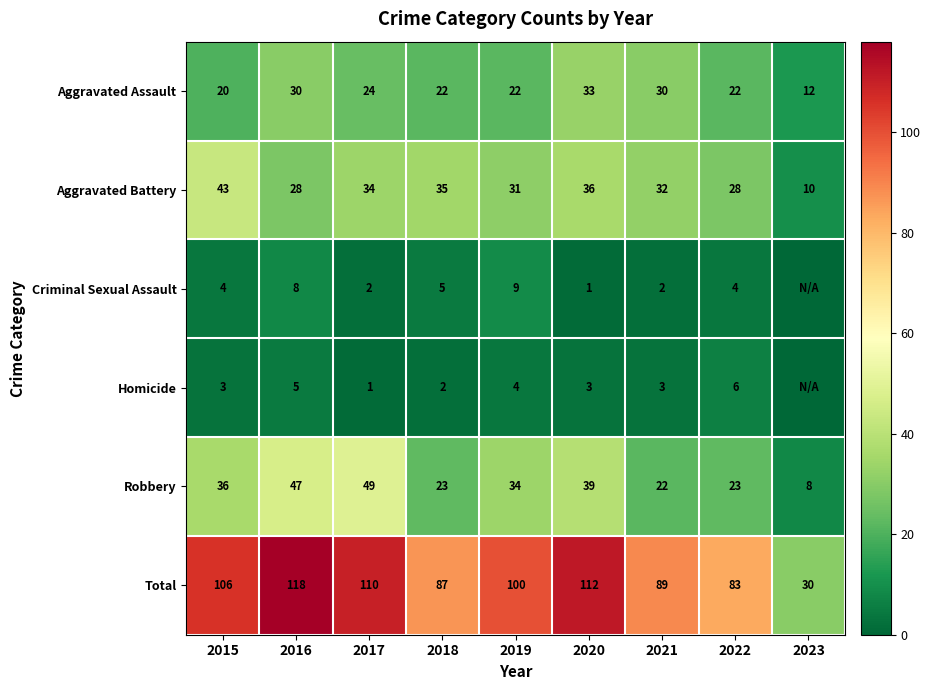

The Homicide series shows 3 at 2018. True or false?

False